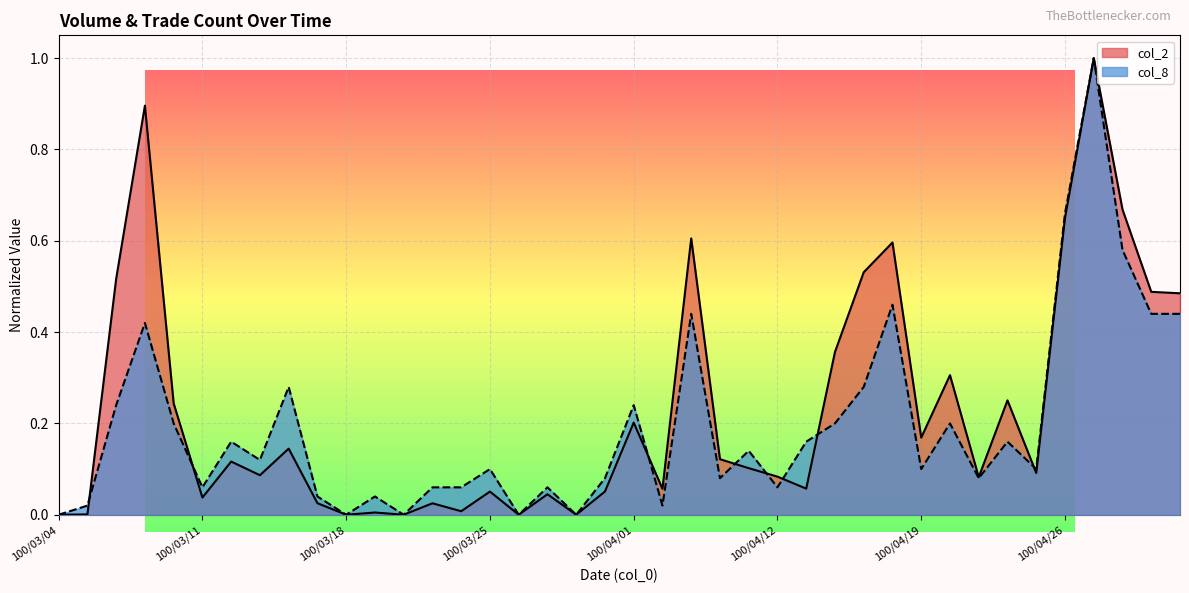

How many interior local valleys does the col_2 series have?

12